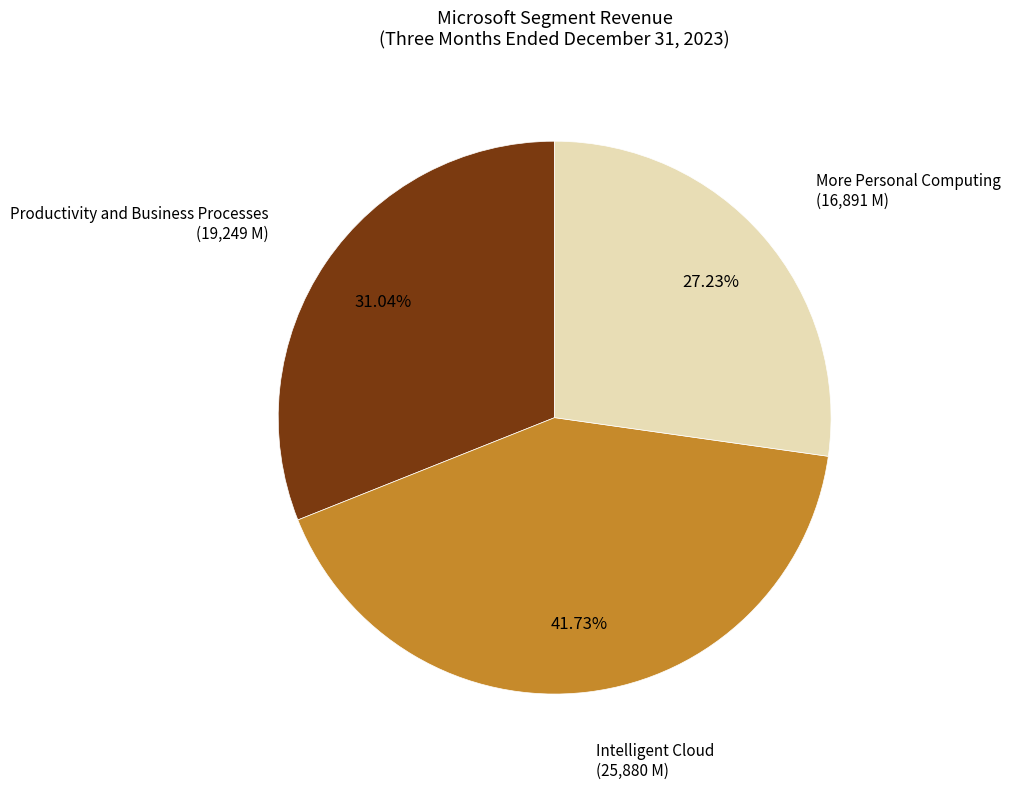

Is there a majority slice in this chart?

No